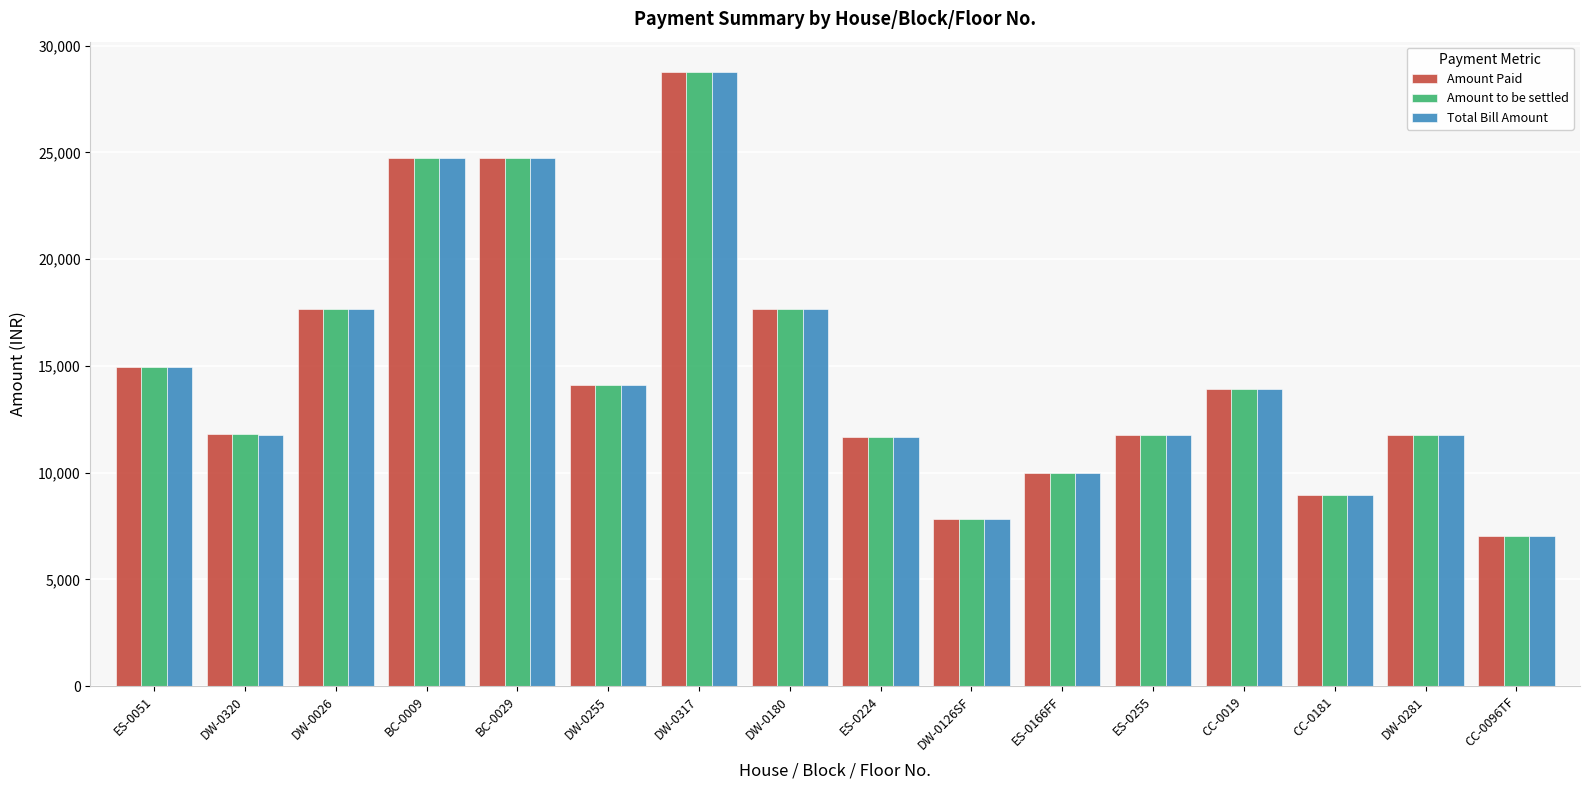

What is the label of the 9th bar from the right?

DW-0180